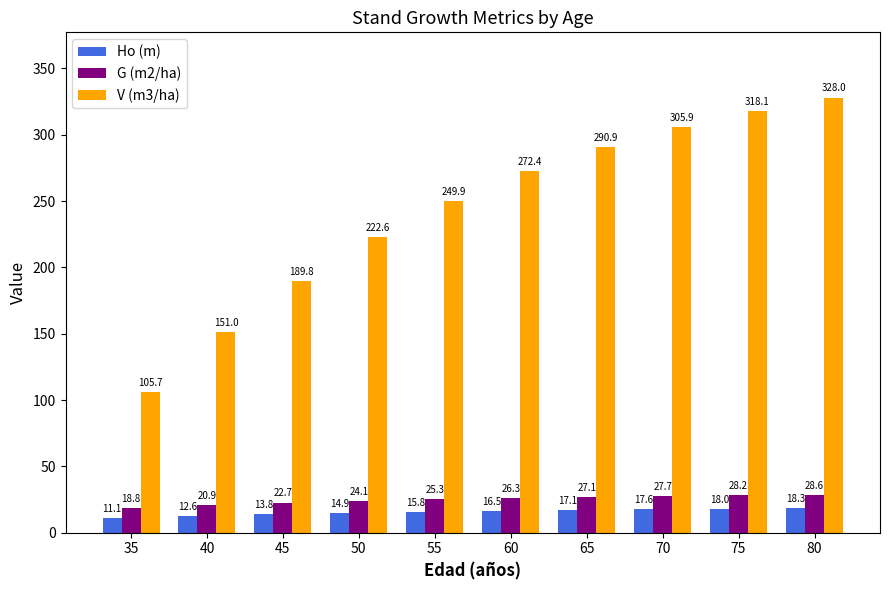

How many bars are there in total?

30